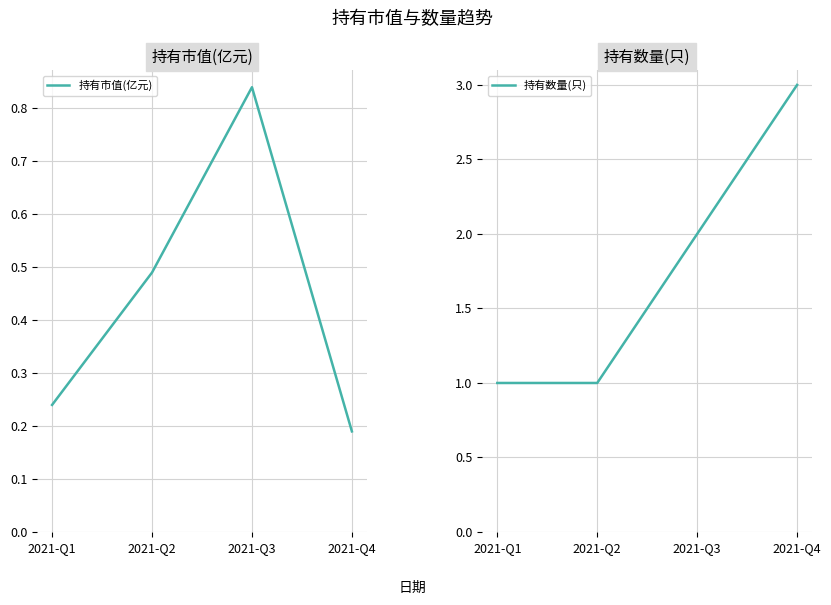

What is the difference between the second highest and second lowest values in the 持有数量(只) series?

1